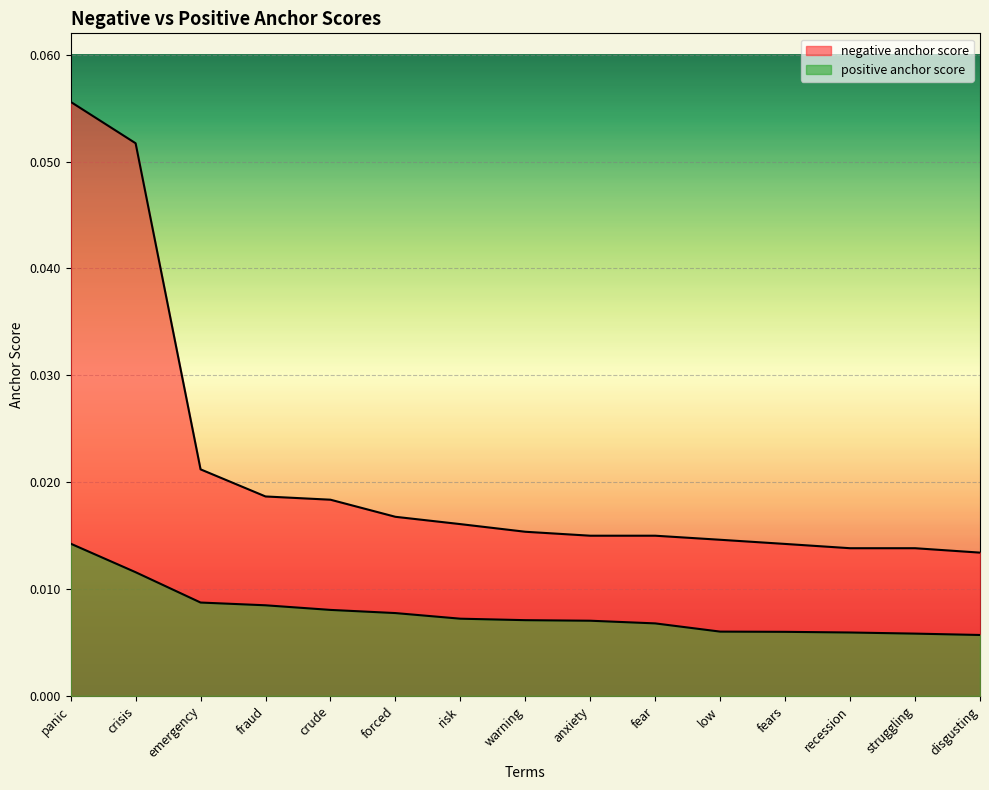

True or false: positive anchor score and negative anchor score intersect in this chart.

False